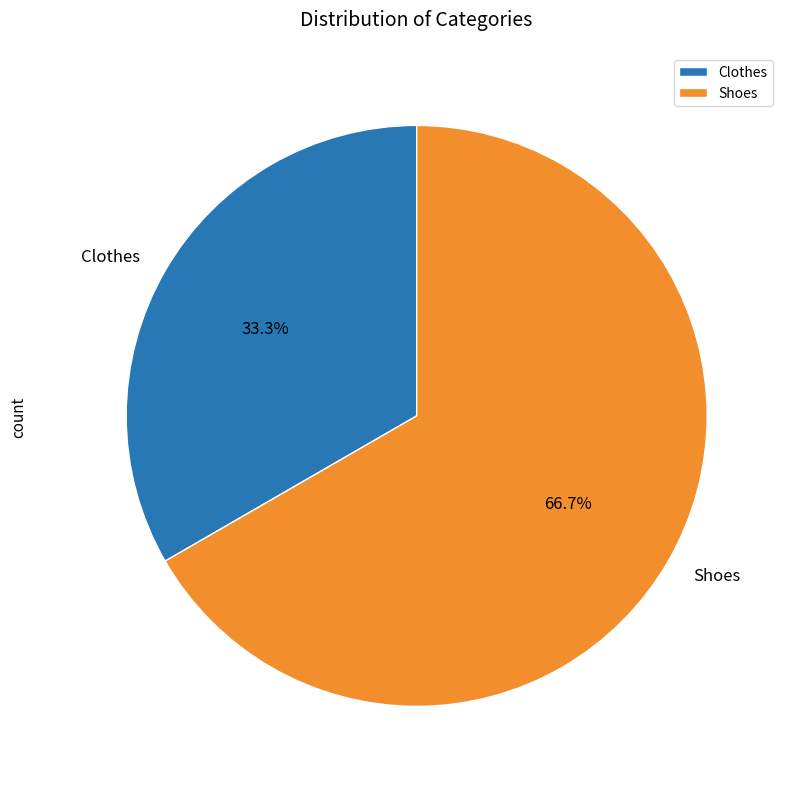

Which category has the biggest portion of the pie?

Shoes